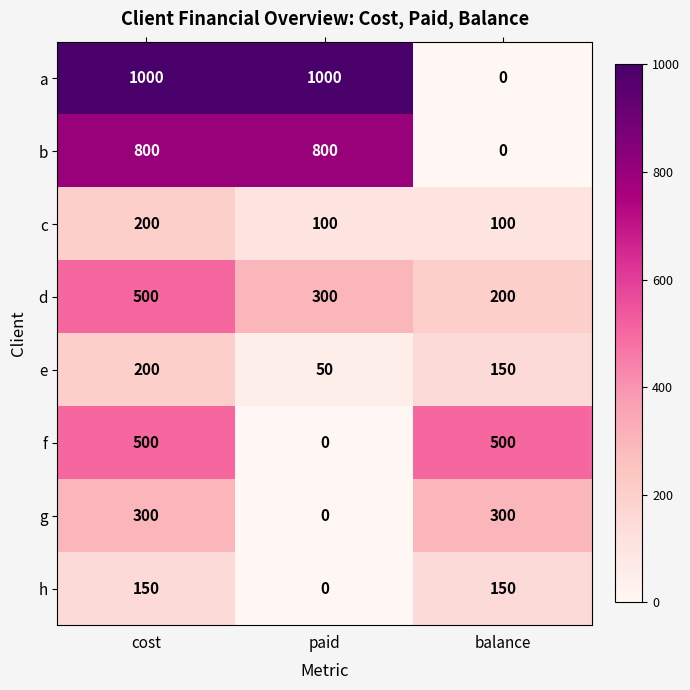

How many data points does each series have?

3